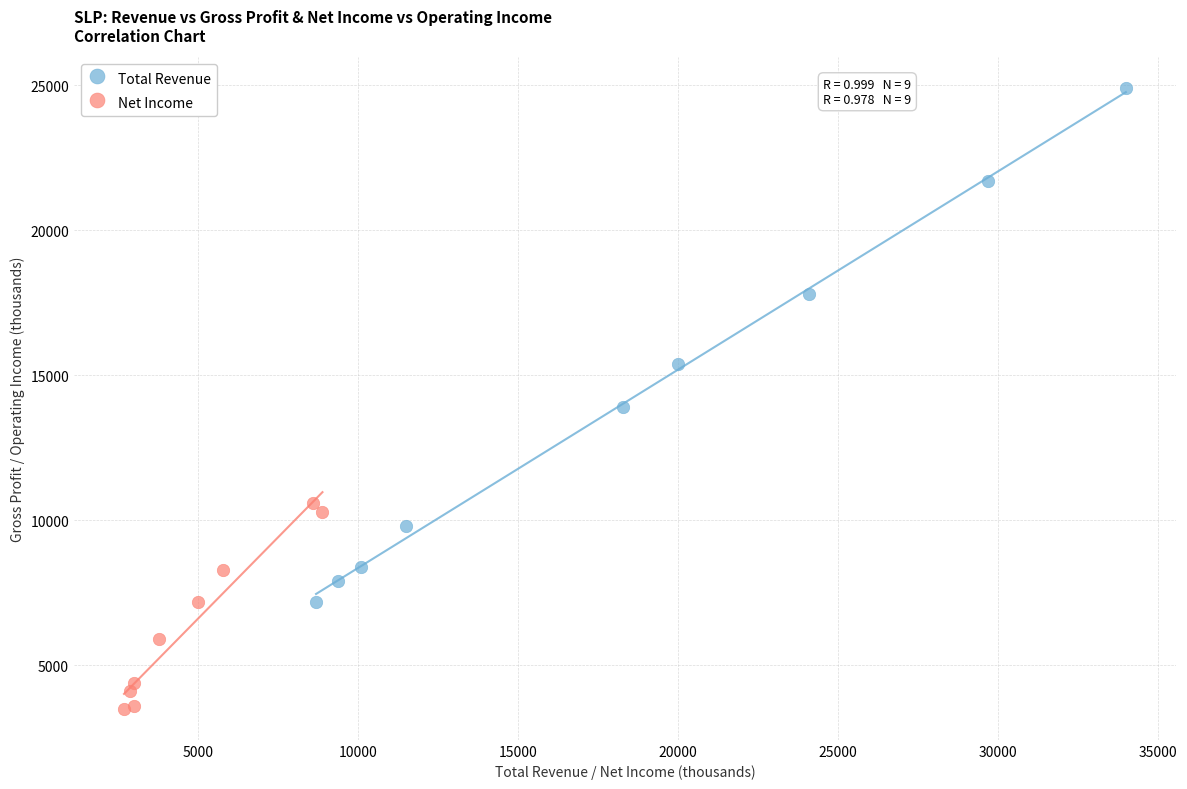

Which series reaches the minimum Y coordinate?

Net Income